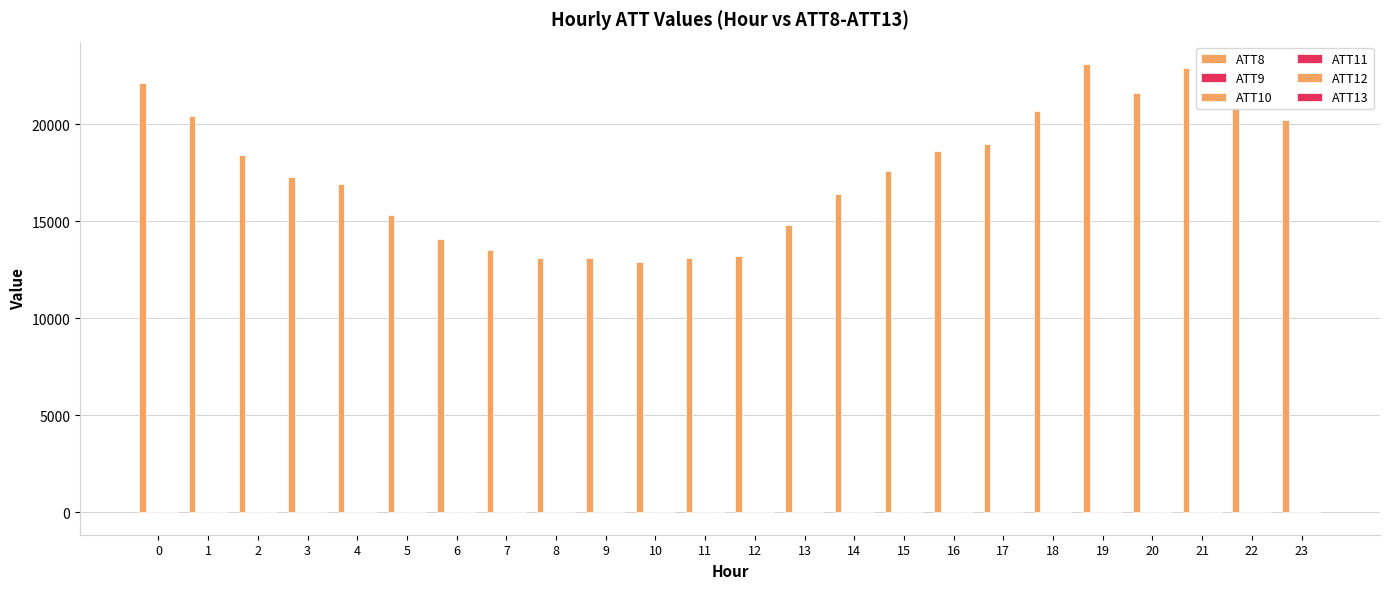

What is the average value of the ATT9 series?

-8.9